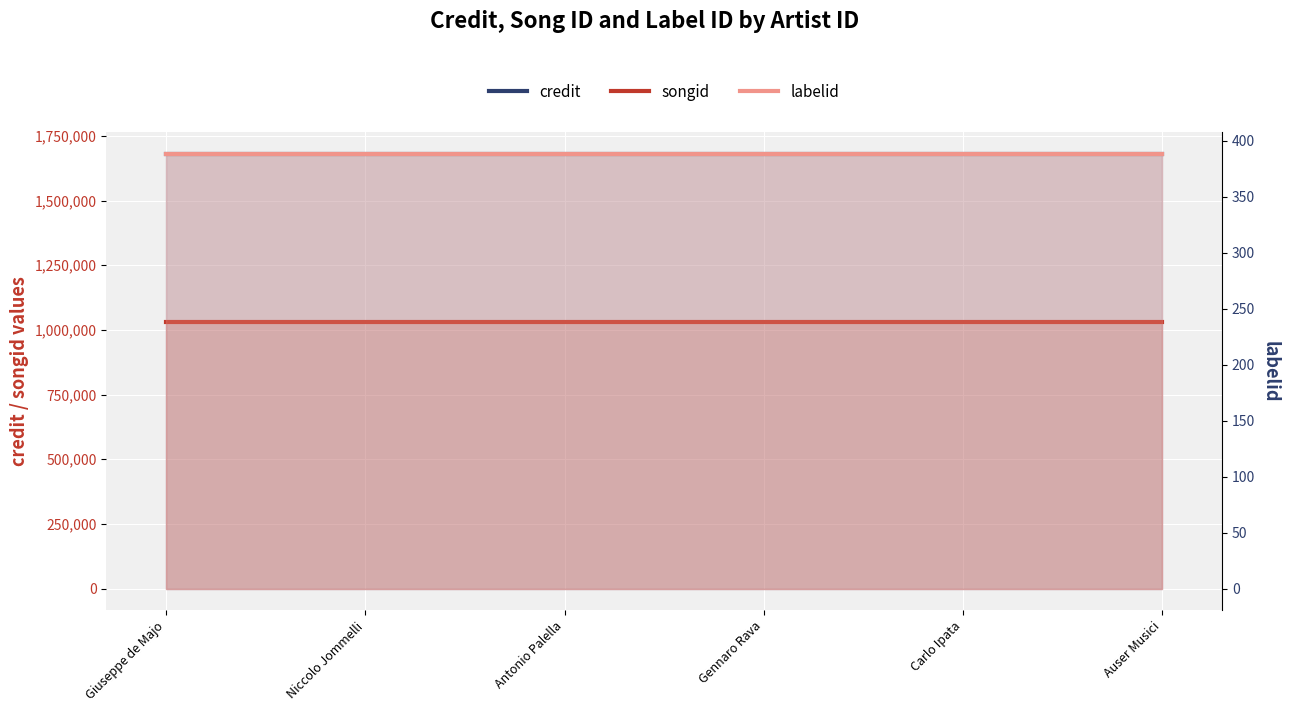

Which has a higher value, Antonio Palella or Carlo Ipata?

Antonio Palella